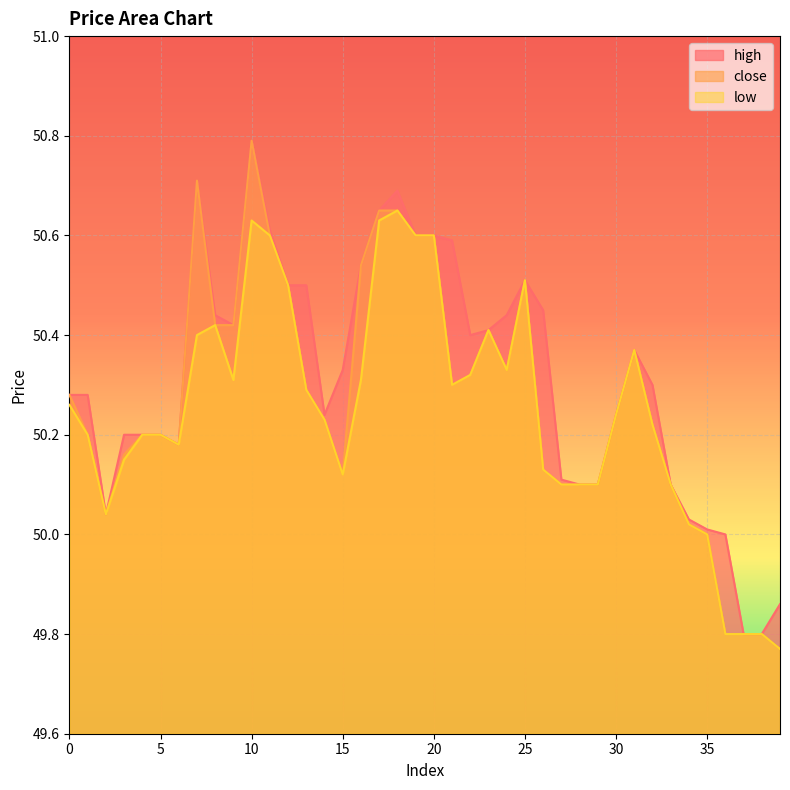

True or false: high has more than 0 interior local peaks.

True